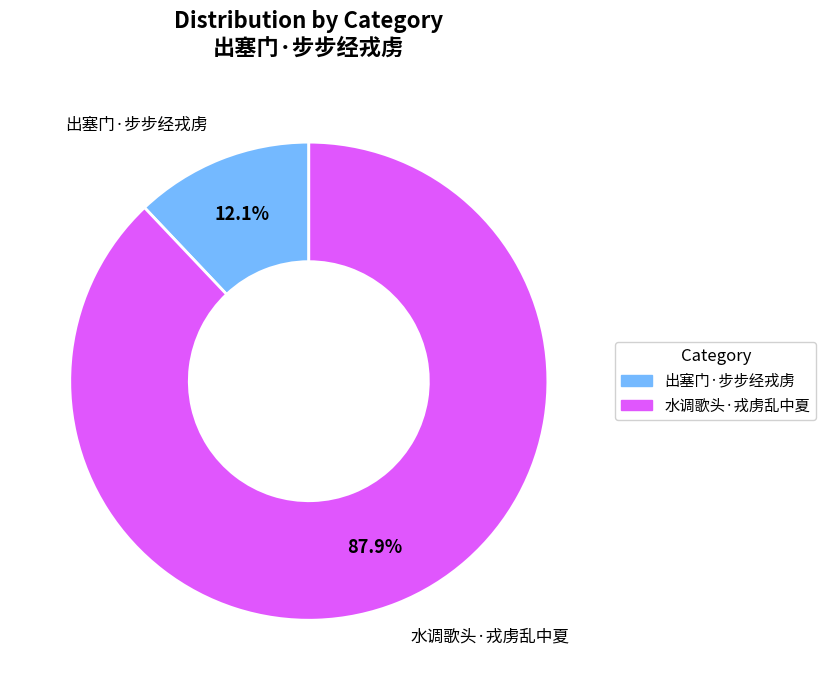

Which slice is the smallest?

出塞门·步步经戎虏